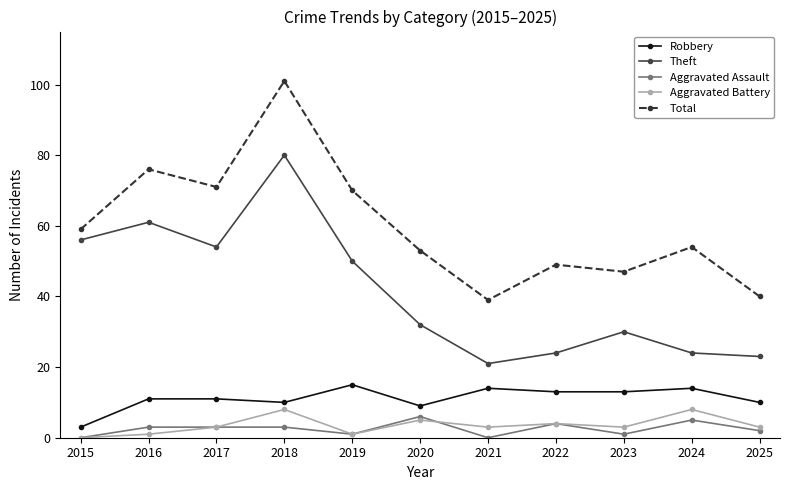

Reading right to left, extract all data points from this chart.

Robbery: 10	14	13	13	14	9	15	10	11	11	3
Theft: 23	24	30	24	21	32	50	80	54	61	56
Aggravated Assault: 2	5	1	4	0	6	1	3	3	3	0
Aggravated Battery: 3	8	3	4	3	5	1	8	3	1	0
Total: 40	54	47	49	39	53	70	101	71	76	59